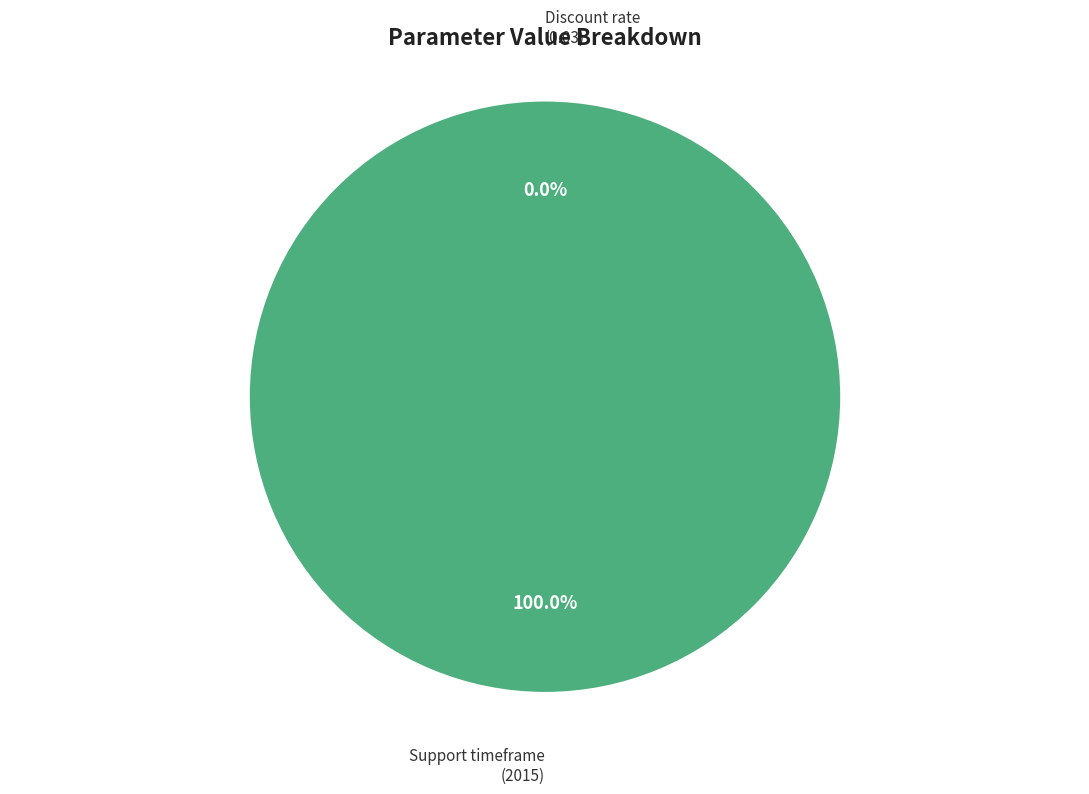

Is it true that Support timeframe is 93% of the pie?

False